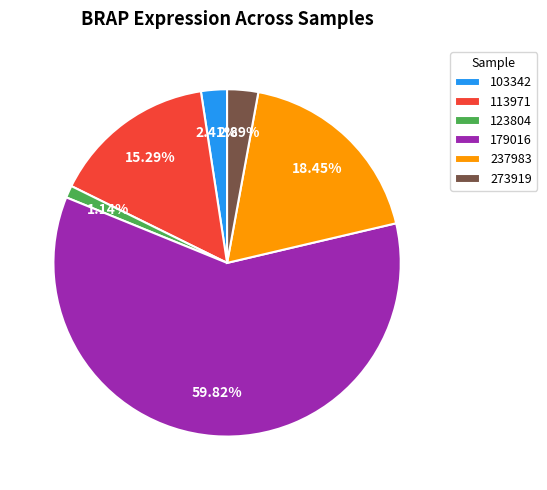

How many slices are in this pie chart?

6